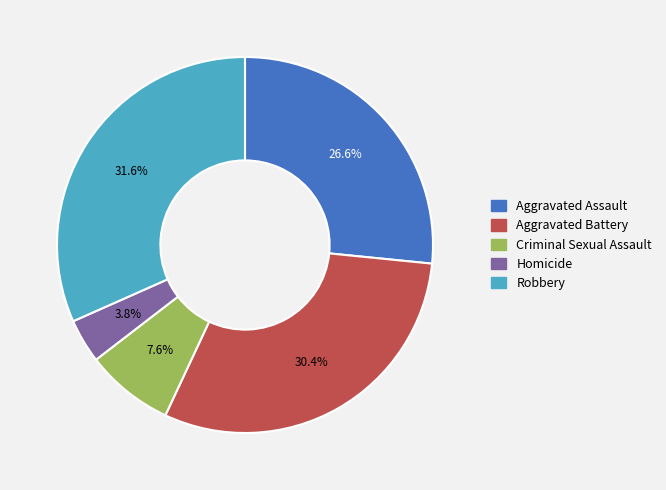

The Robbery slice represents 37% of the pie. True or false?

False